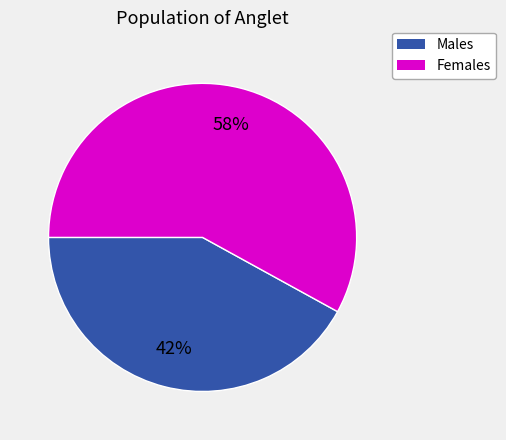

Is there any slice that represents more than half of the pie?

Yes